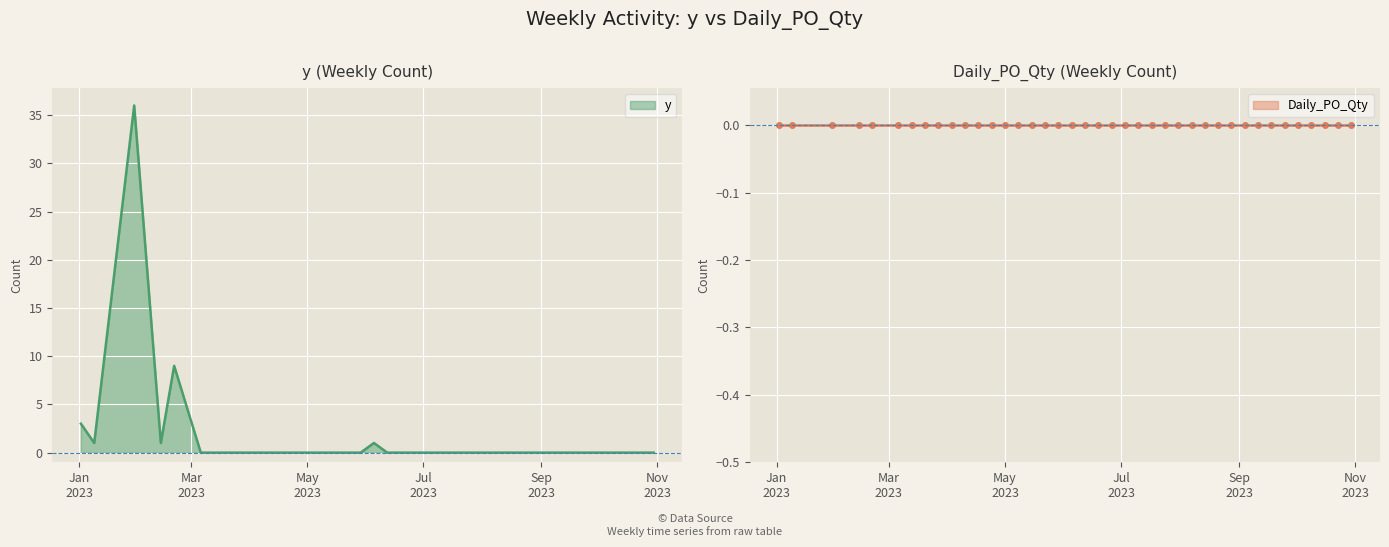

Reading left to right, list all the values displayed in this chart.

3	1	36	1	9	0	0	0	0	0	0	0	0	0	0	0	0	0	1	0	0	0	0	0	0	0	0	0	0	0	0	0	0	0	0	0	0	0	0	0